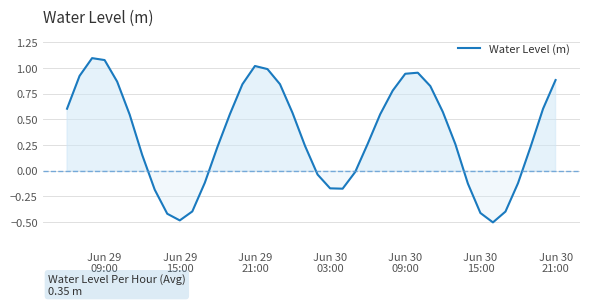

What is the minimum value shown in the chart?

-0.5